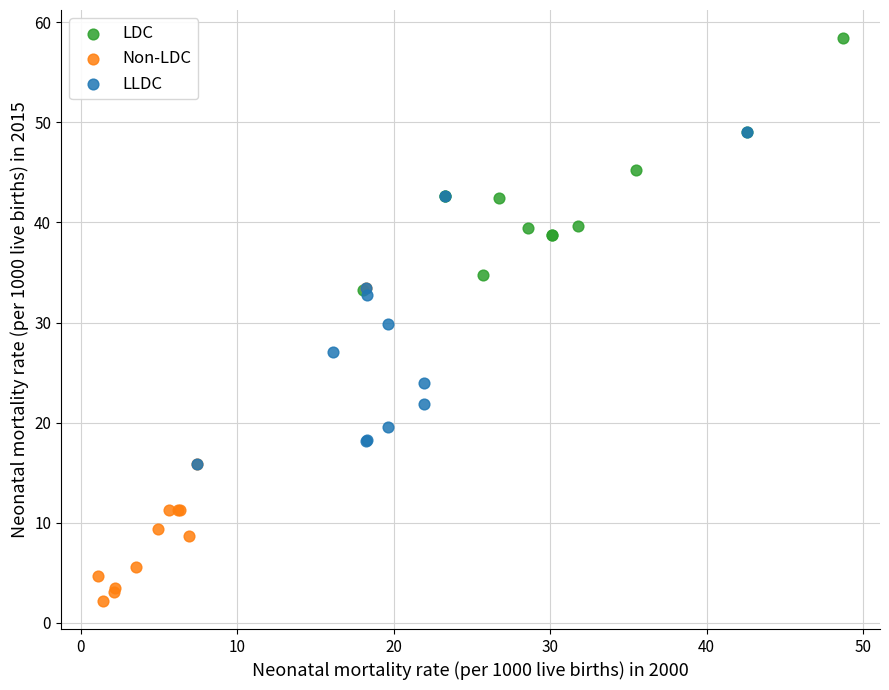

Which series contains the lowest Y value?

Non-LDC